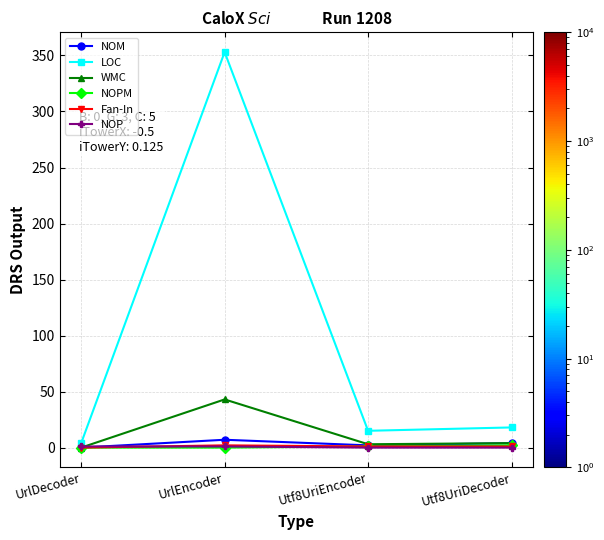

What are all the series names shown in the legend?

NOM, LOC, WMC, NOPM, Fan-In, NOP